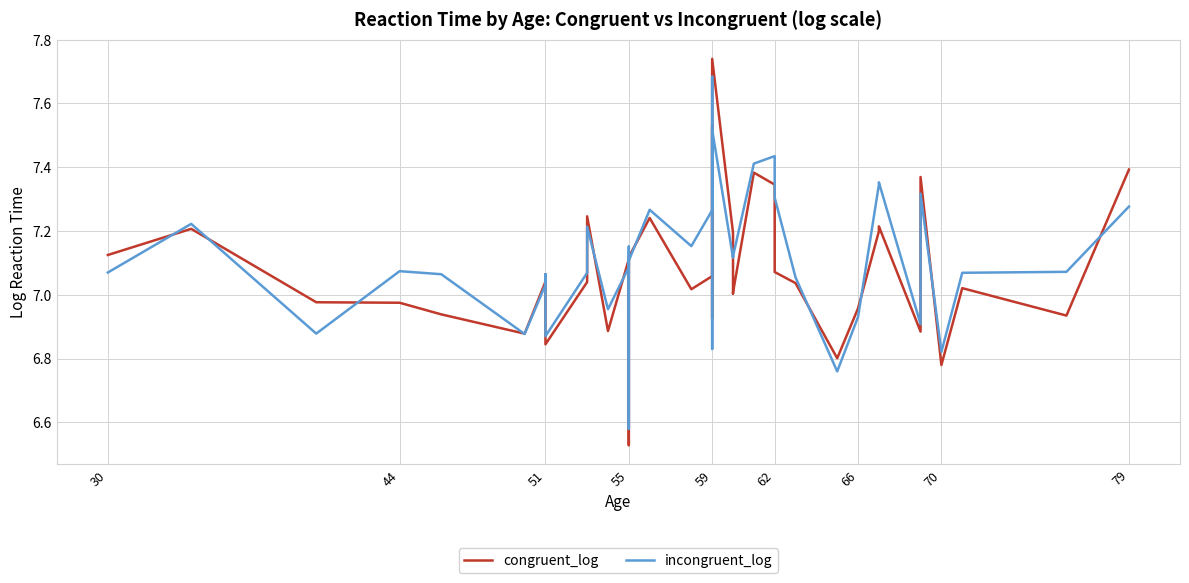

What is the spread (max minus min) of values at 44?

0.1